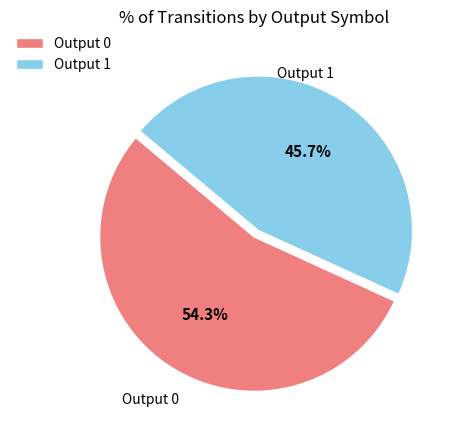

To the nearest percent, what is the average slice percentage?

50%